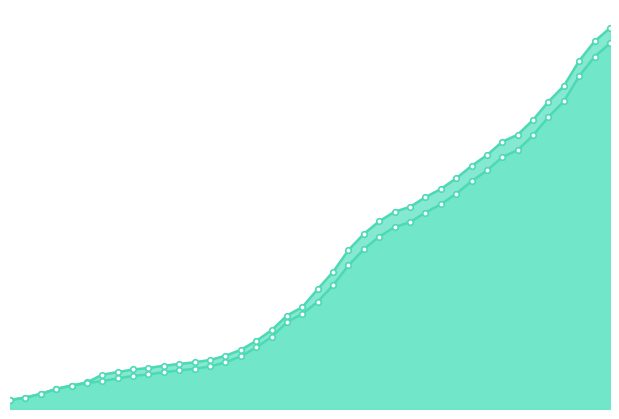

The CH series shows 1544 at 2020-03-03. True or false?

True